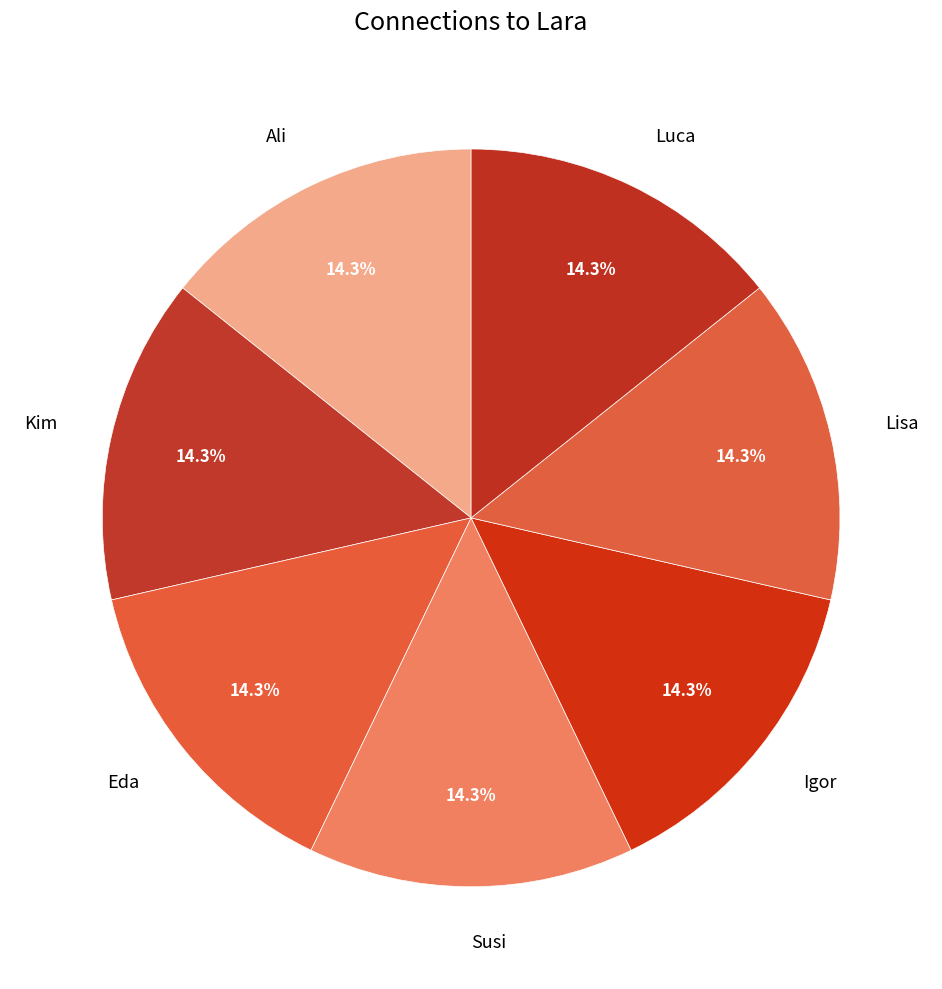

Is the sum of Luca and Eda greater than half?

No